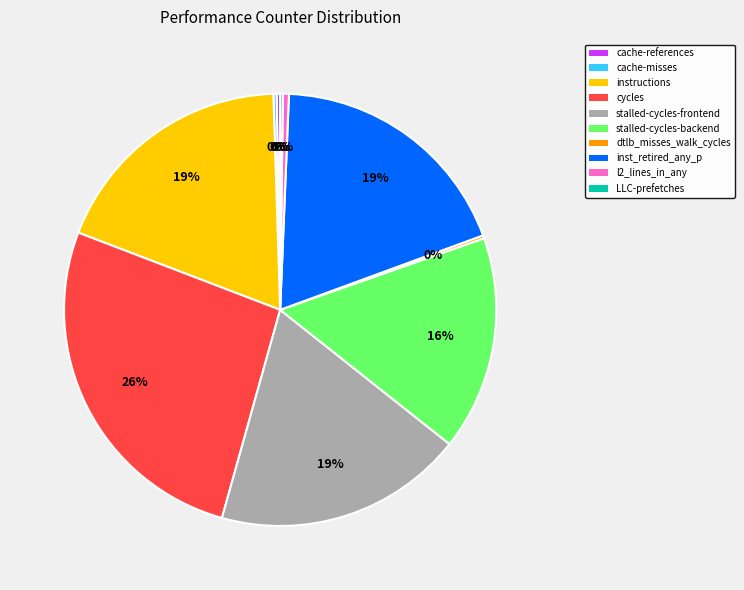

Which category has the biggest portion of the pie?

cycles